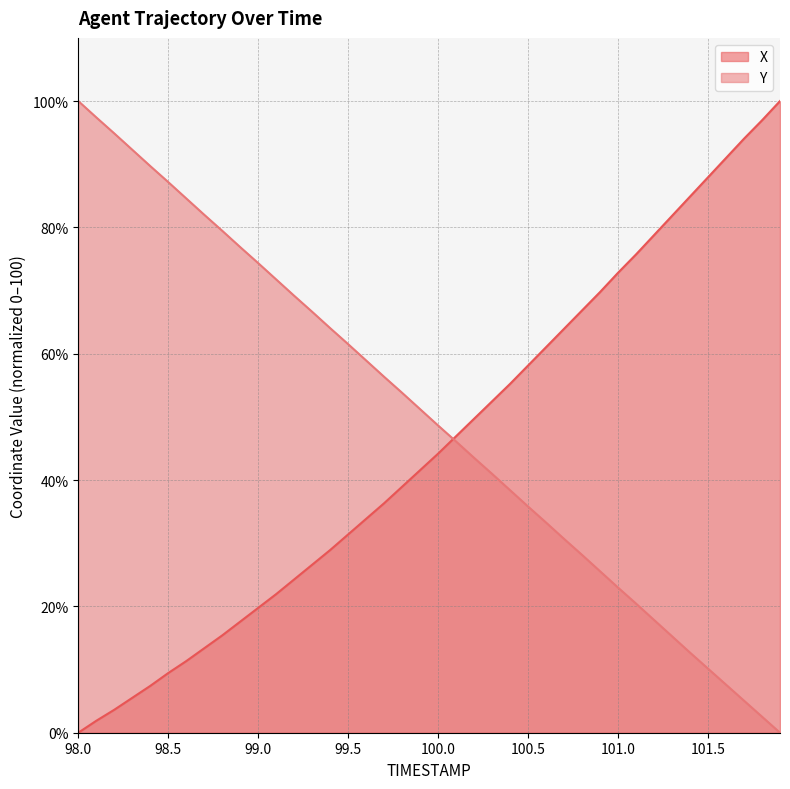

Reading left to right, what are all the values shown in this chart?

X: 98.0=0.0	98.1=1.9	98.2=3.6	98.3=5.5	98.4=7.4	98.5=9.4	98.6=11.3	98.7=13.4	98.8=15.4	98.9=17.6	99.0=19.8	99.1=21.9	99.2=24.3	99.3=26.6	99.4=28.9	99.5=31.4	99.6=33.9	99.7=36.3	99.8=39.0	99.9=41.6	100.0=44.2	100.1=46.9	100.2=49.7	100.3=52.5	100.4=55.2	100.5=58.1	100.6=61.0	100.7=64.0	100.8=66.9	100.9=69.8	101.0=72.8	101.1=75.7	101.2=78.8	101.3=81.8	101.4=84.9	101.5=87.9	101.6=91.0	101.7=94.0	101.8=96.9	101.9=100.0
Y: 98.0=100.0	98.1=97.4	98.2=94.9	98.3=92.3	98.4=89.7	98.5=87.2	98.6=84.6	98.7=82.0	98.8=79.5	98.9=76.9	99.0=74.3	99.1=71.8	99.2=69.2	99.3=66.6	99.4=64.0	99.5=61.5	99.6=58.9	99.7=56.3	99.8=53.8	99.9=51.2	100.0=48.6	100.1=46.1	100.2=43.5	100.3=41.0	100.4=38.4	100.5=35.8	100.6=33.3	100.7=30.7	100.8=28.1	100.9=25.6	101.0=23.0	101.1=20.4	101.2=17.8	101.3=15.3	101.4=12.7	101.5=10.1	101.6=7.6	101.7=5.1	101.8=2.5	101.9=0.0